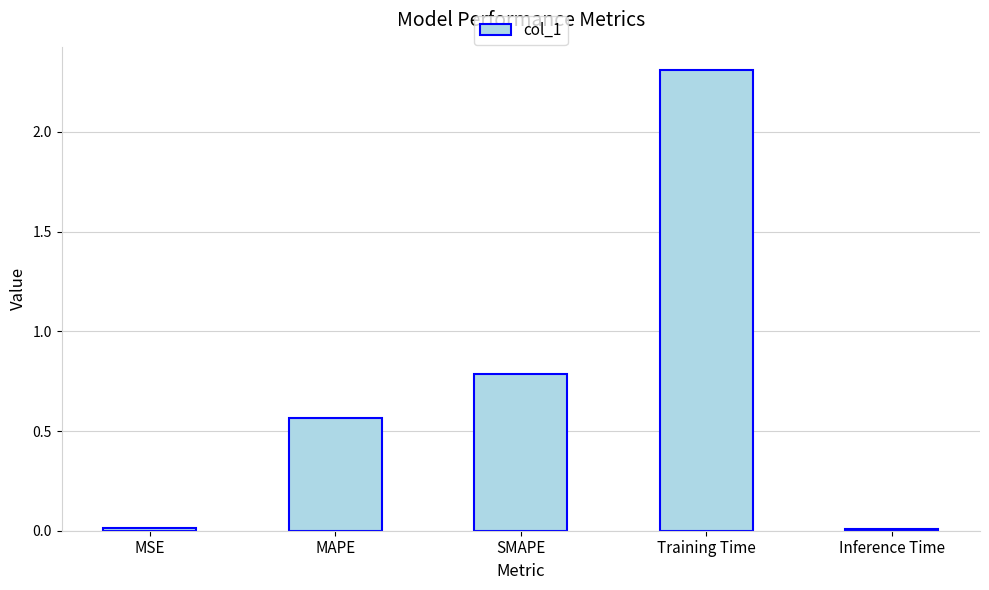

At which label is the value closest to 1?

SMAPE